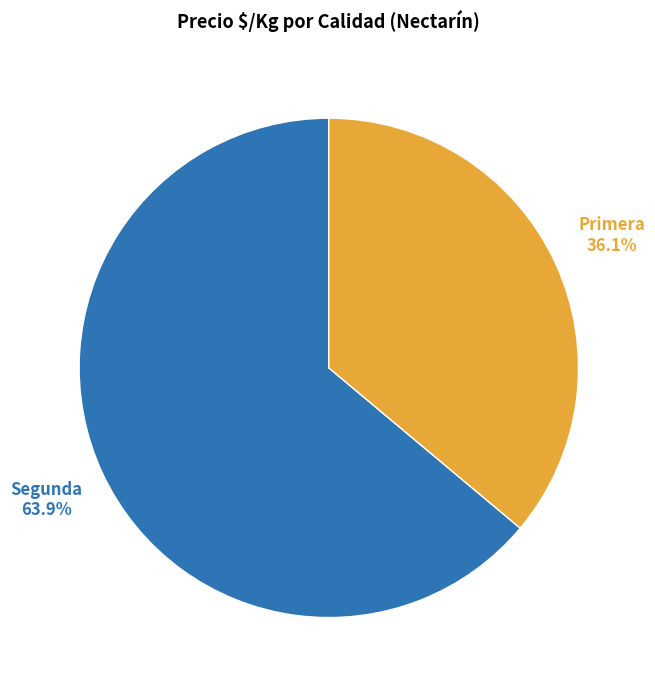

Is Segunda the majority of the pie?

No